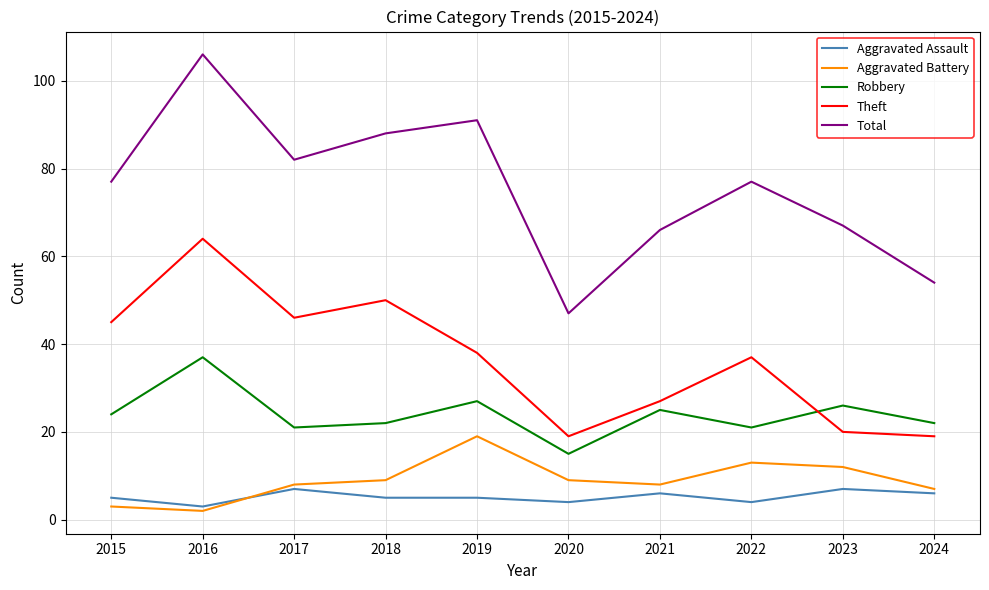

Is the value of Aggravated Assault at 2024 greater than the value of Aggravated Battery at 2015?

Yes